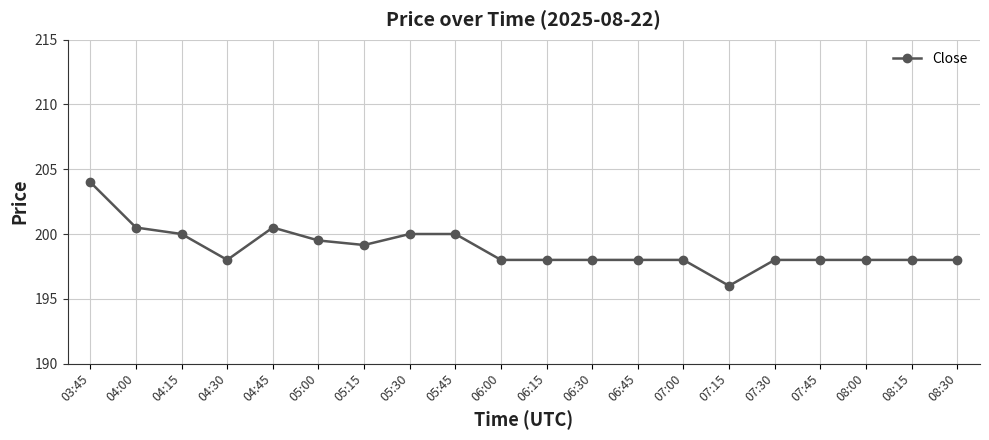

Does the chart have visible grid lines?

Yes